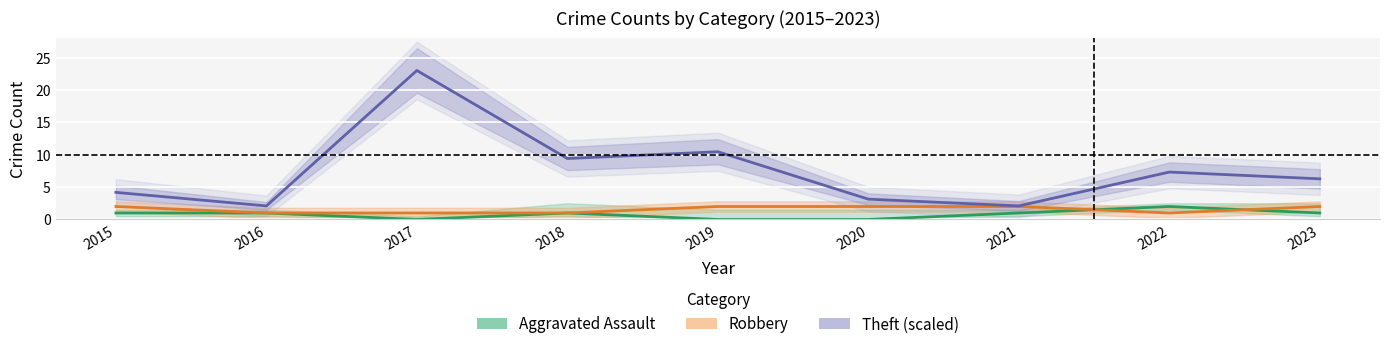

Which has a higher value, 2023 or 2018?

2023